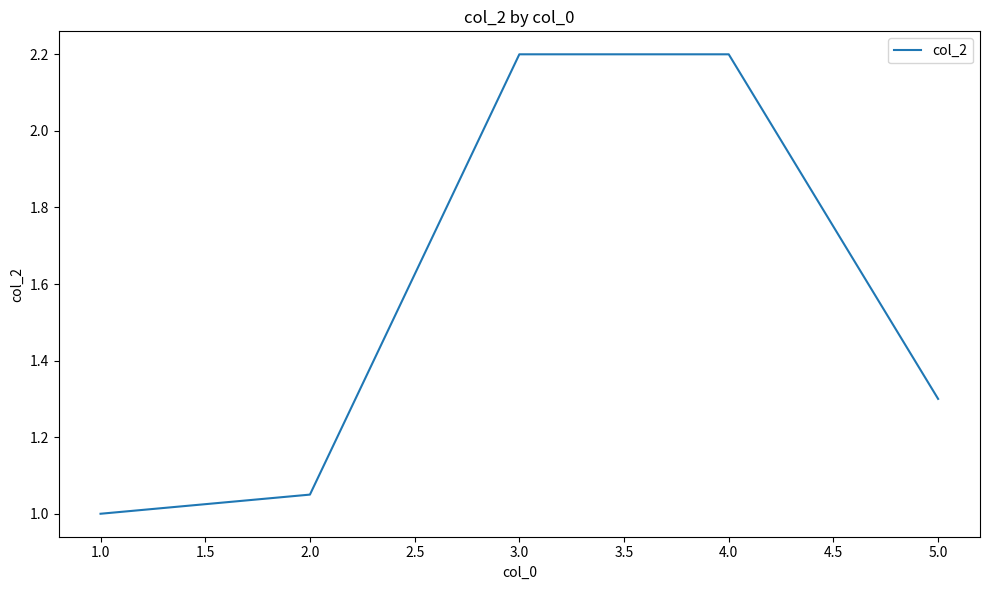

Between 1.0 and 2.0, which is larger?

2.0